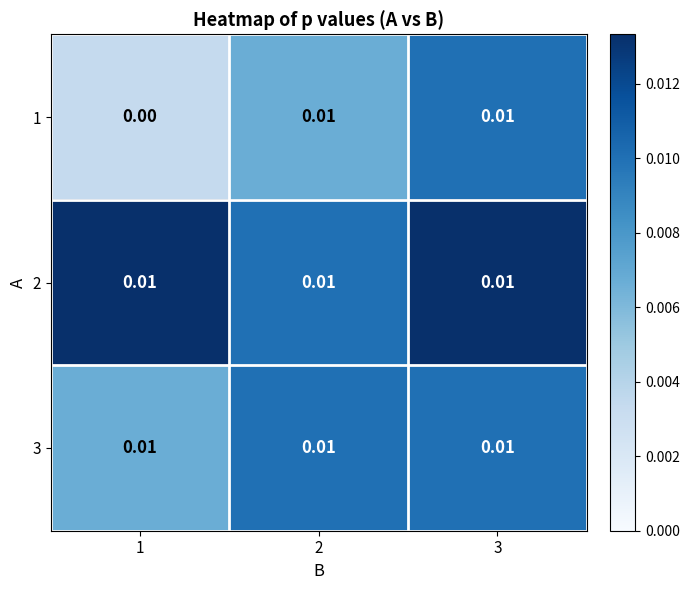

At 2, list the series in order from largest to smallest.

2, 3, 1